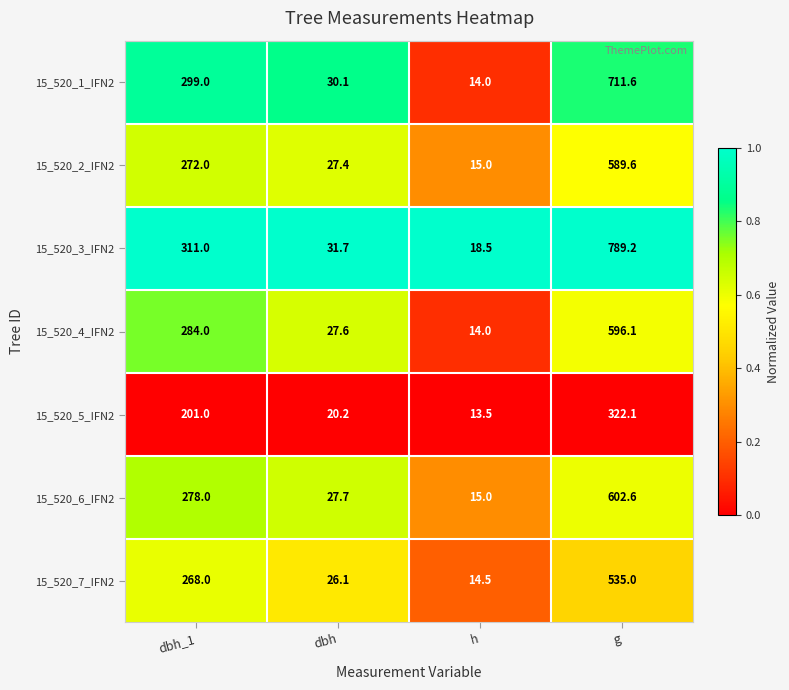

What is the minimum value for 15_520_7_IFN2?

14.5